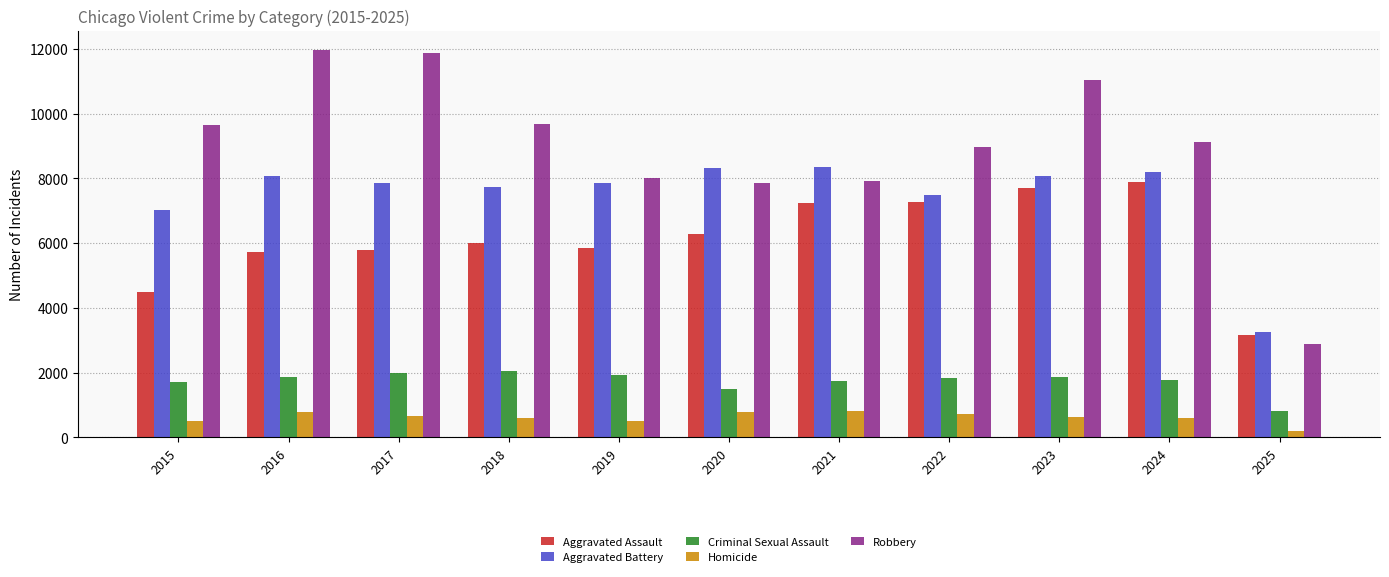

What is the difference between the second highest and minimum values in the Aggravated Battery series?

5075